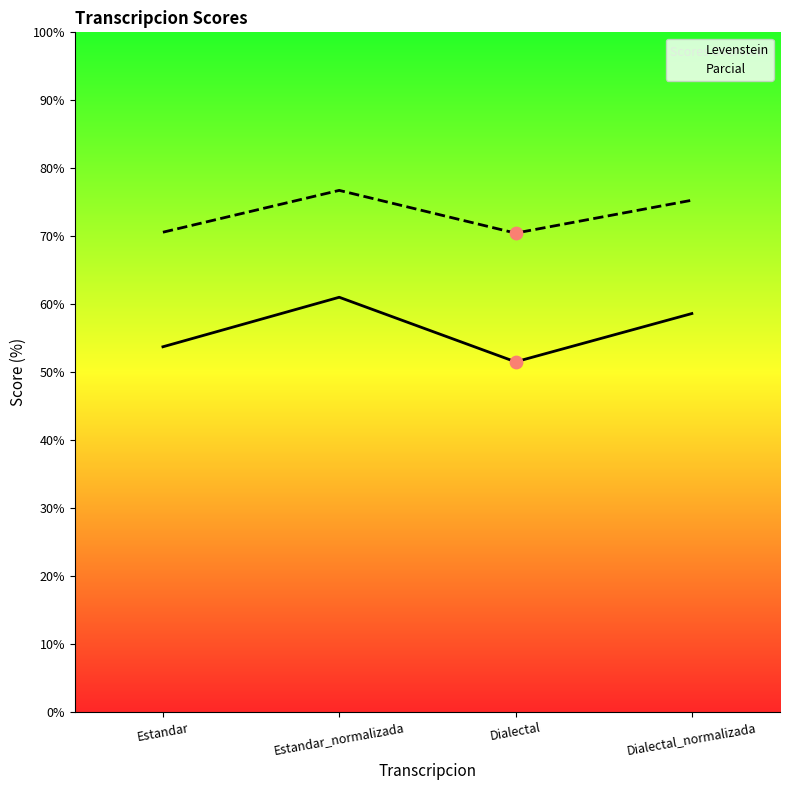

Which series contains the lowest Y value?

Levenstein